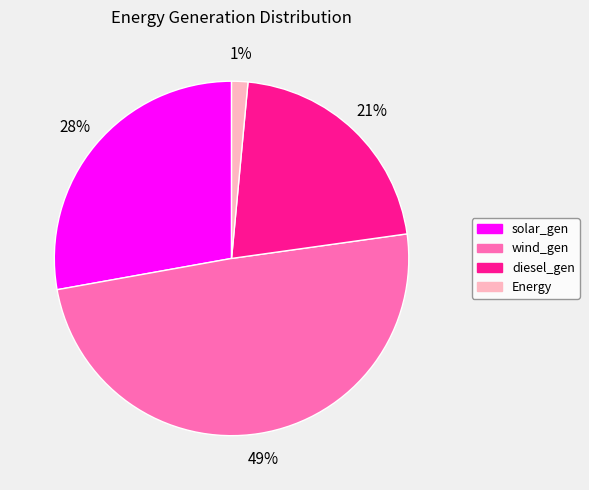

Between diesel_gen and wind_gen, which is larger?

wind_gen